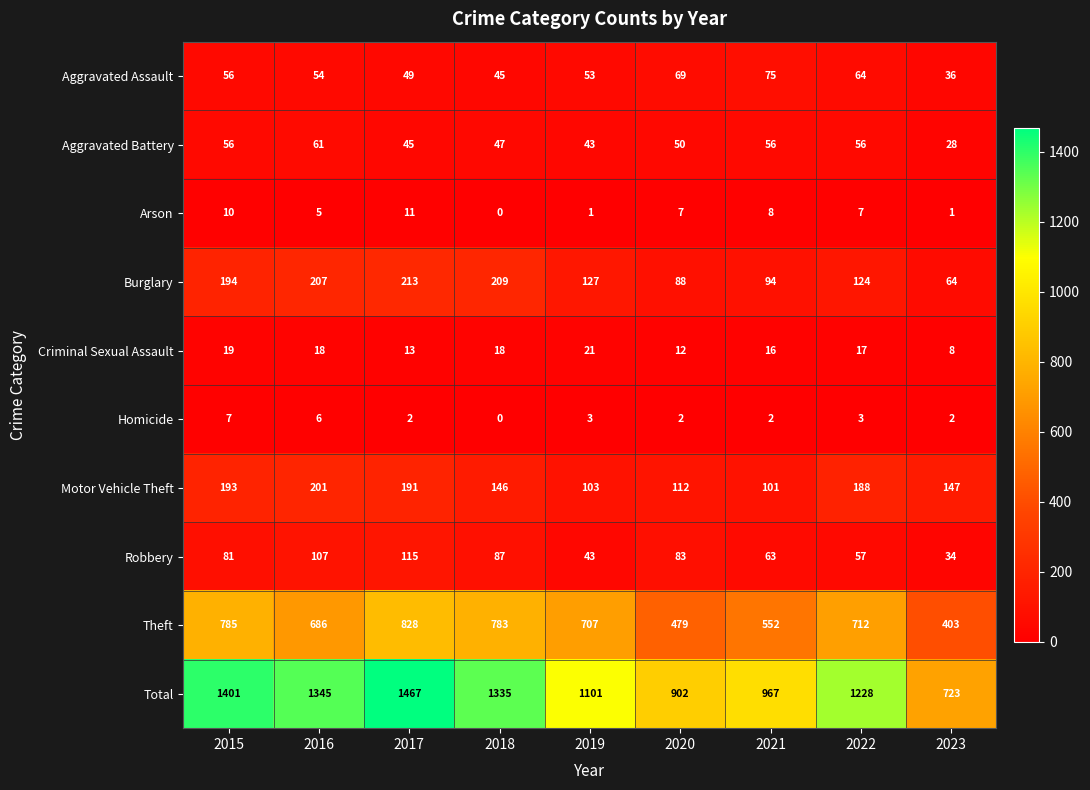

Rank the series at 2021 from lowest to highest value.

Homicide, Arson, Criminal Sexual Assault, Aggravated Battery, Robbery, Aggravated Assault, Burglary, Motor Vehicle Theft, Theft, Total